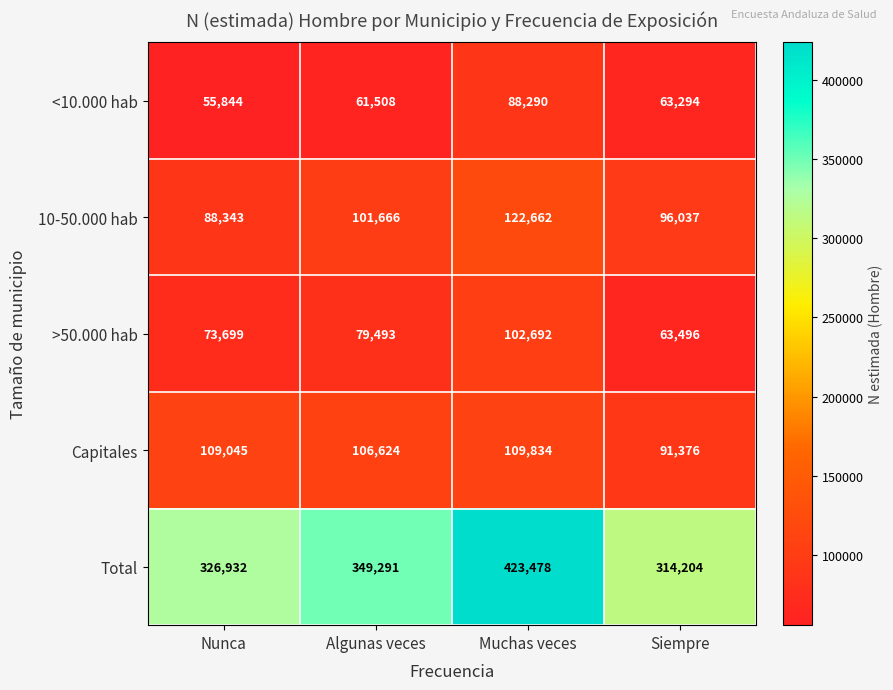

What is the difference between the maximum and minimum values in the >50.000 hab series?

39196